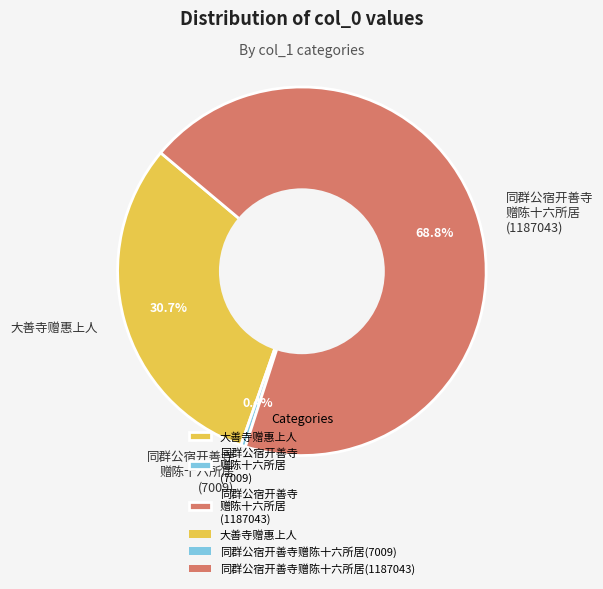

Approximately how many times larger is the value at 大善寺赠惠上人 compared to 同群公宿开善寺 赠陈十六所居 (7009)?

75.6